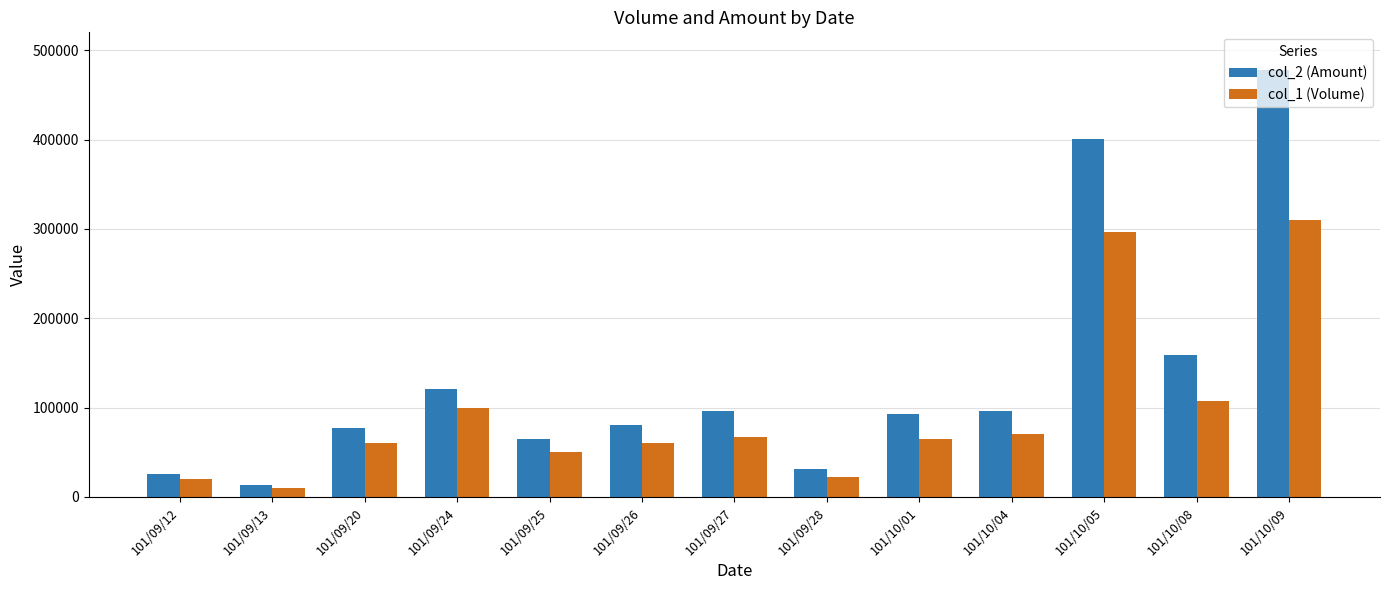

The value of col_1 (Volume) at 101/10/01 is 36376. True or false?

False